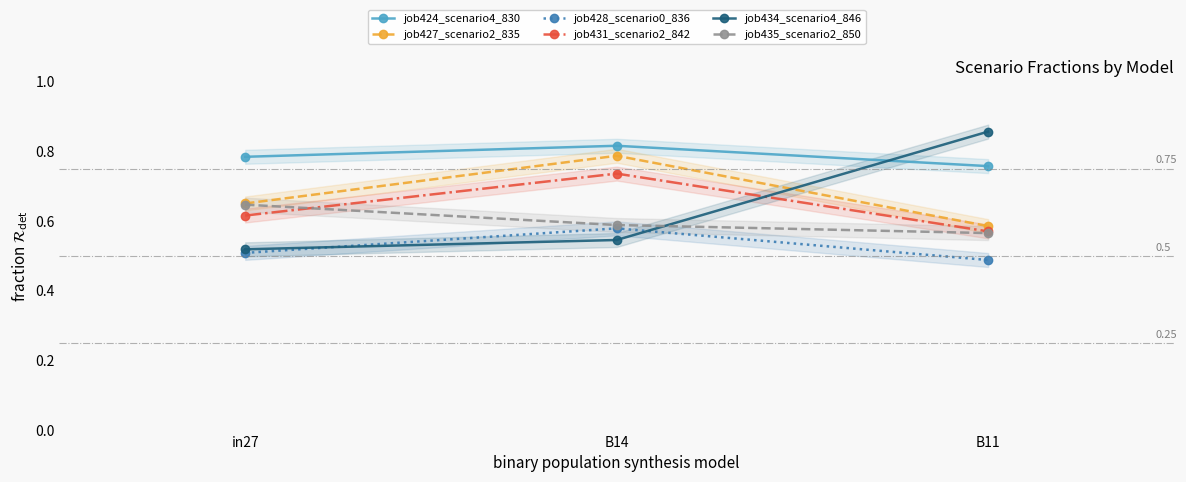

What is the total value across all series at in27?

3.7